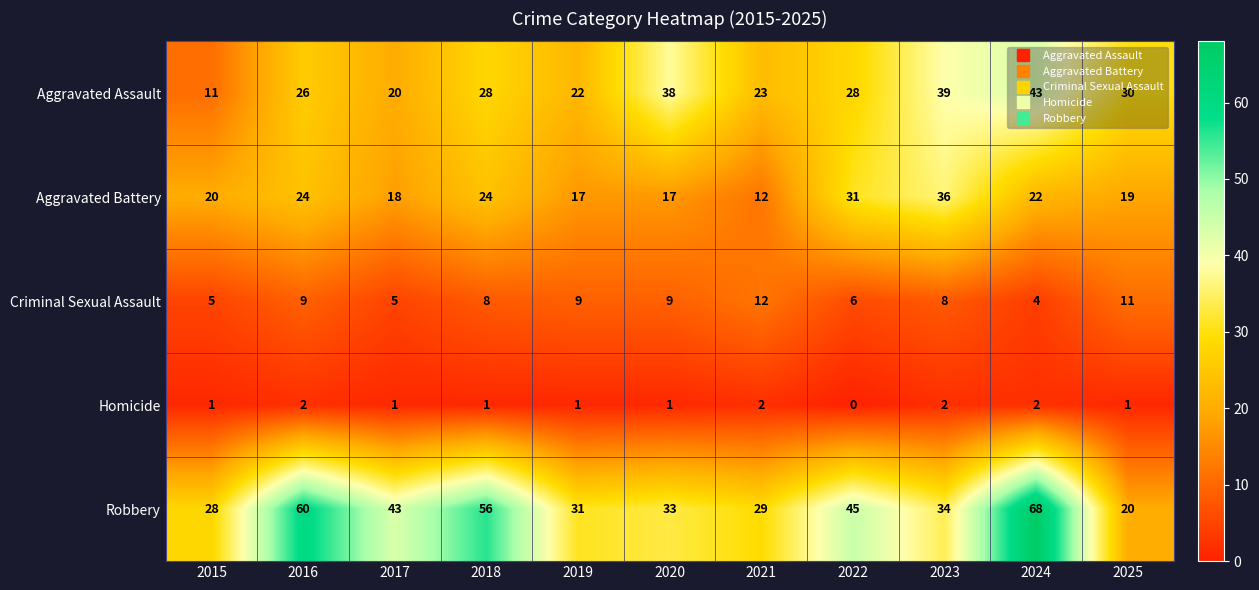

Where does the Criminal Sexual Assault series first go above 8?

2016